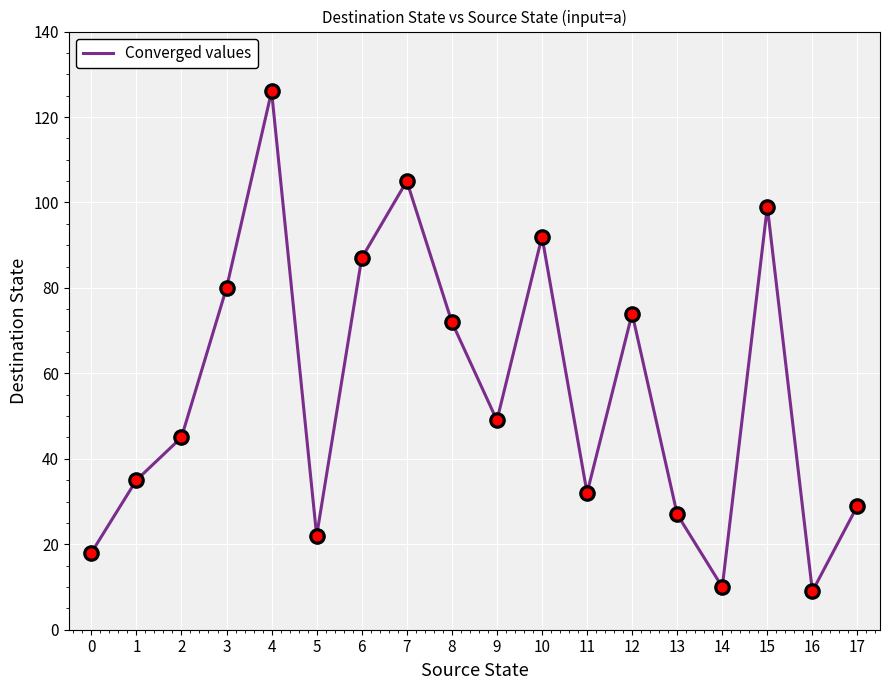

What is the change in value from 3 to 11?

-48